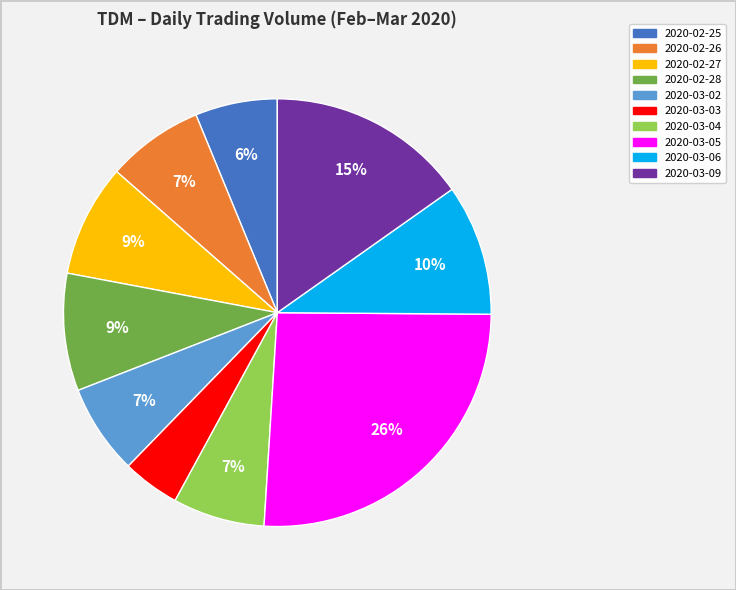

What is the ratio of the value at 2020-03-06 to the value at 2020-03-09?

0.7